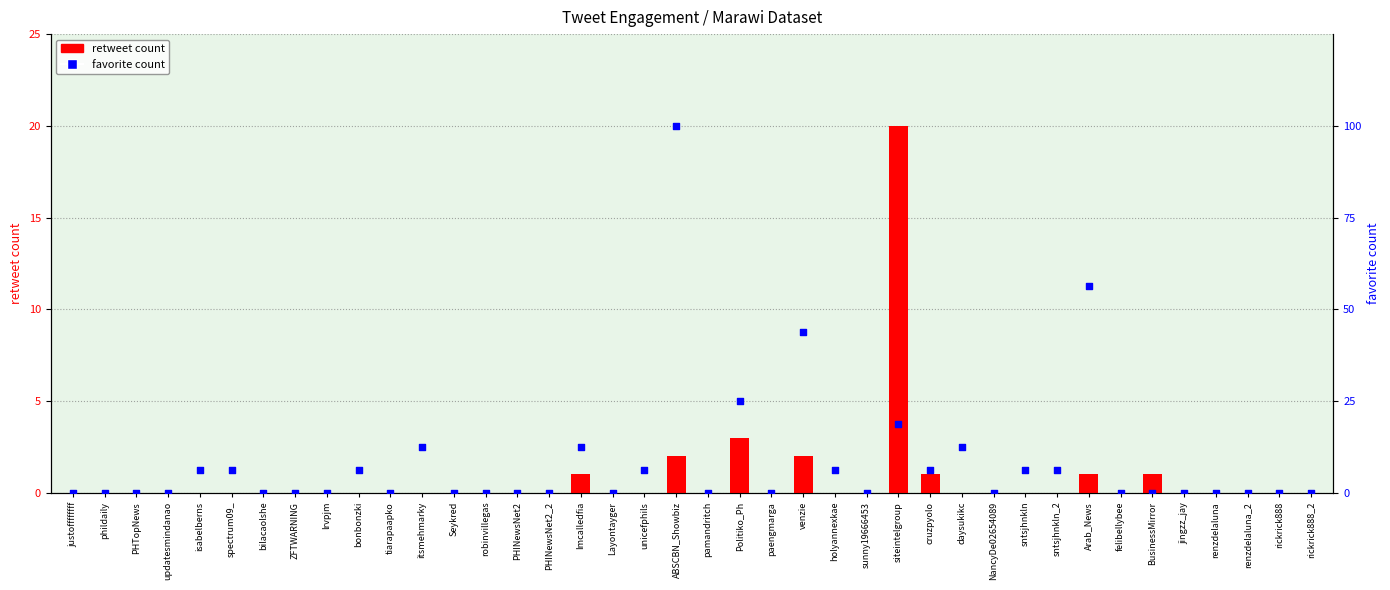

At which category is the sum across all series the highest?

siteintelgroup